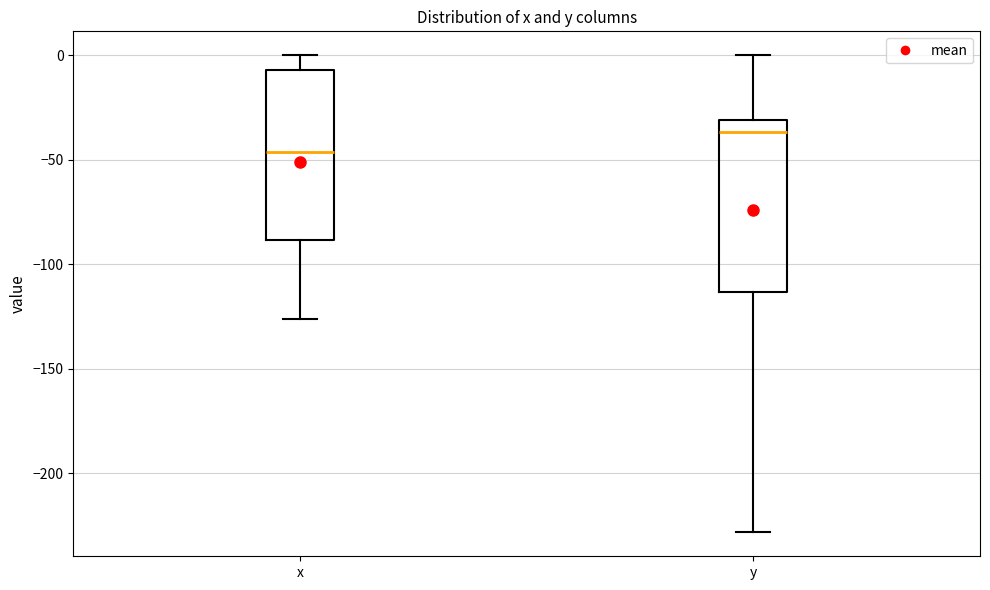

Which box's median line is the highest?

y